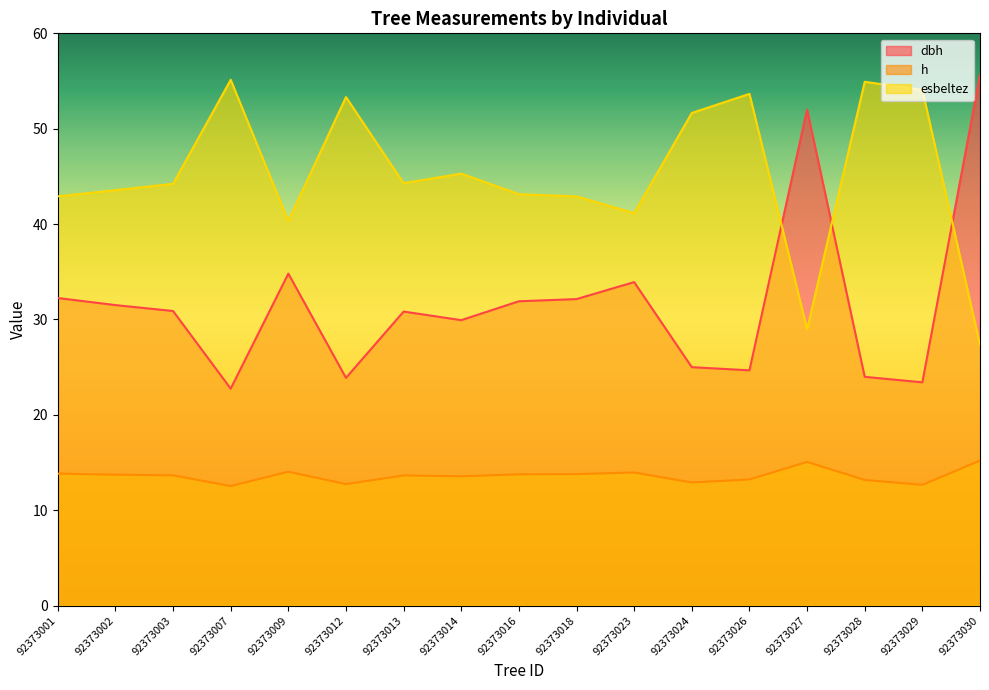

The dbh series shows 42.5 at 92373012. True or false?

False